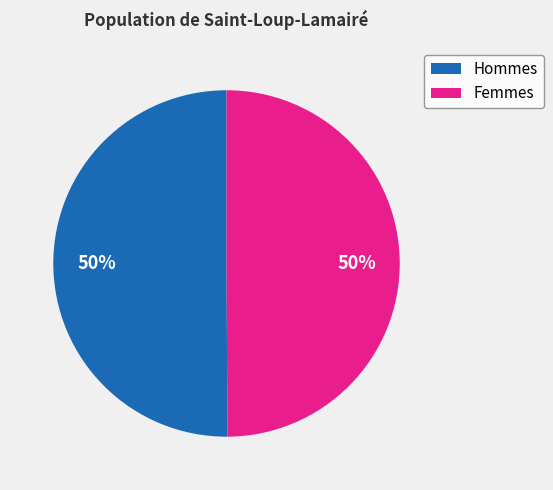

Combined, do Hommes and Femmes account for over 50%?

Yes